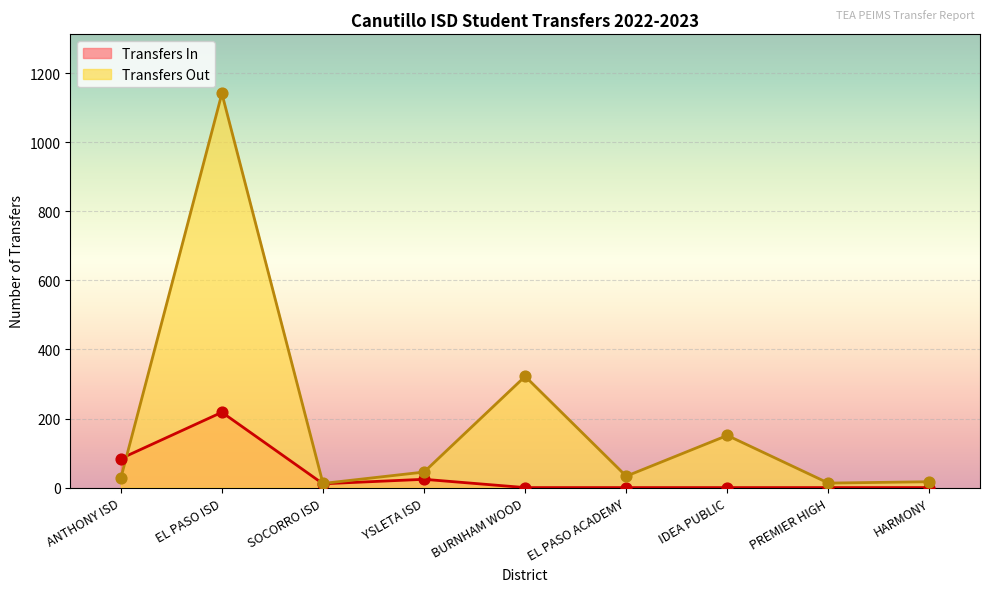

At which category is the sum across all series the highest?

EL PASO ISD